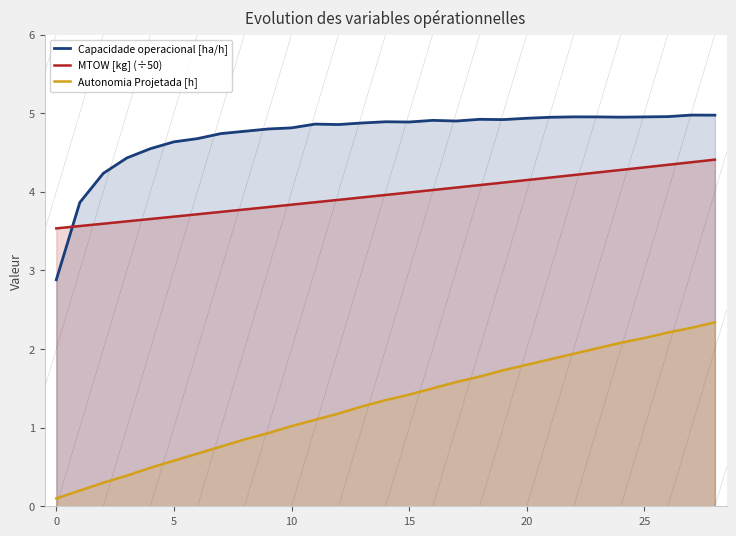

What is the difference between the highest and lowest values at 5?

4.1